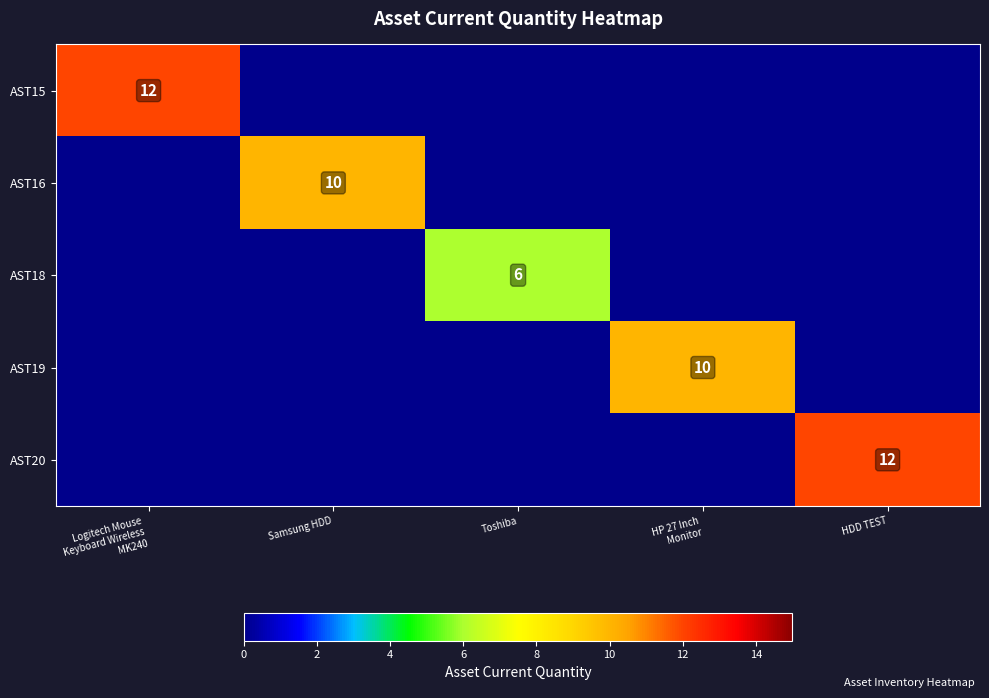

True or false: AST16 has a value of 10 at Samsung HDD.

True